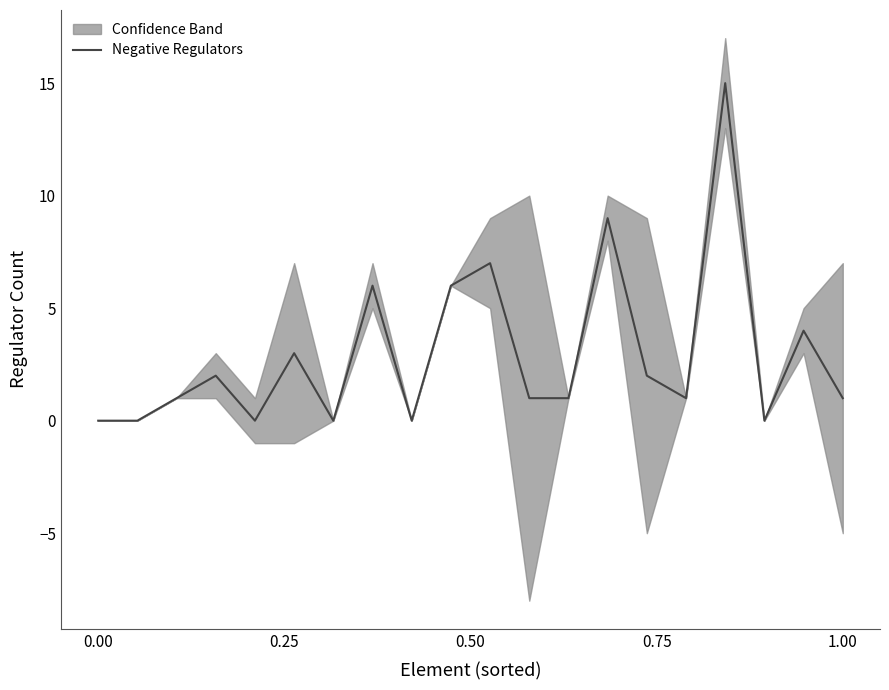

Which has a higher value, 1.00 or 0.00?

1.00